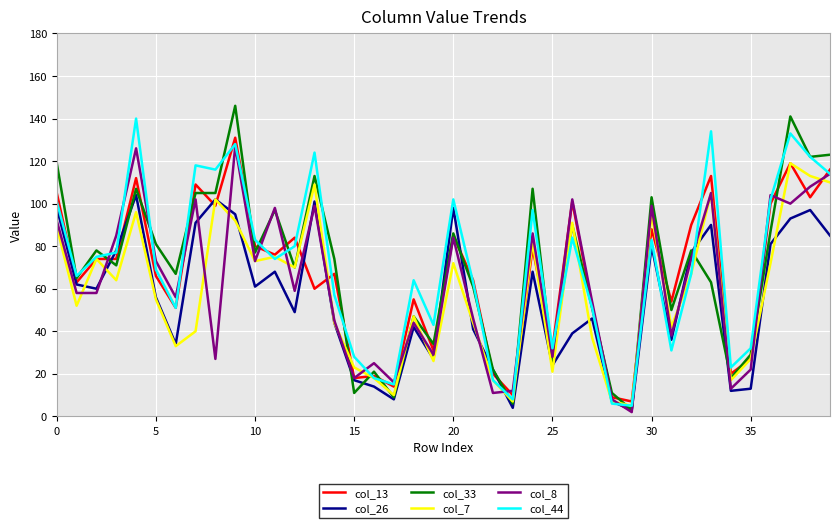

What is the maximum value shown in the chart?

146